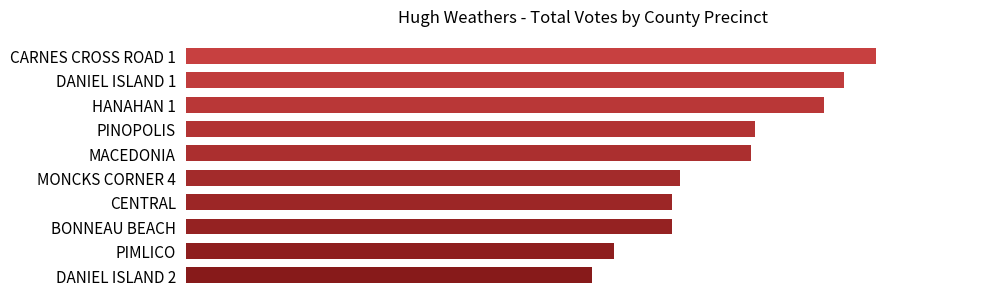

Does the chart contain any negative values?

No